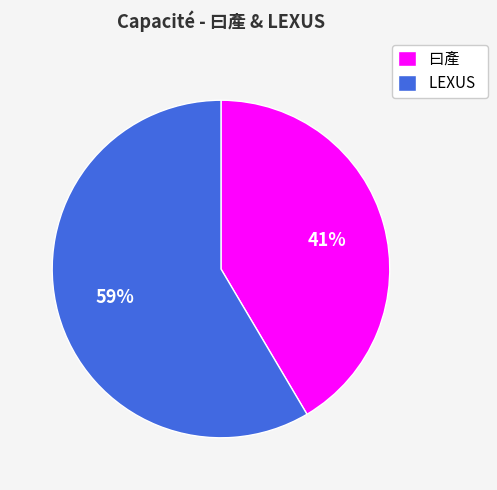

What percentage is the 曰產 slice, to the nearest percent?

41%